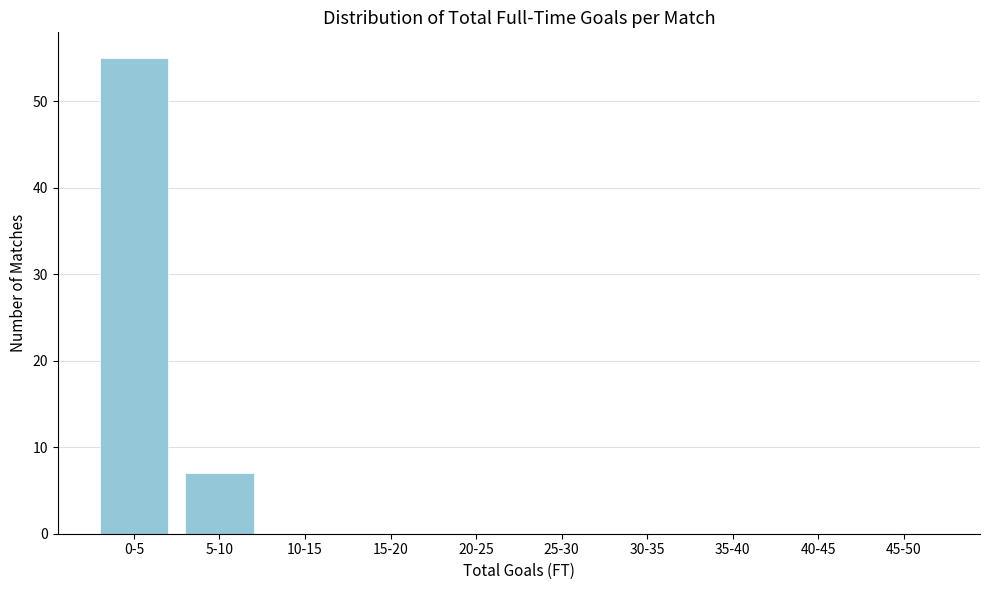

Reading left to right, extract all data points from this chart.

0-5=55	5-10=7	10-15=0	15-20=0	20-25=0	25-30=0	30-35=0	35-40=0	40-45=0	45-50=0